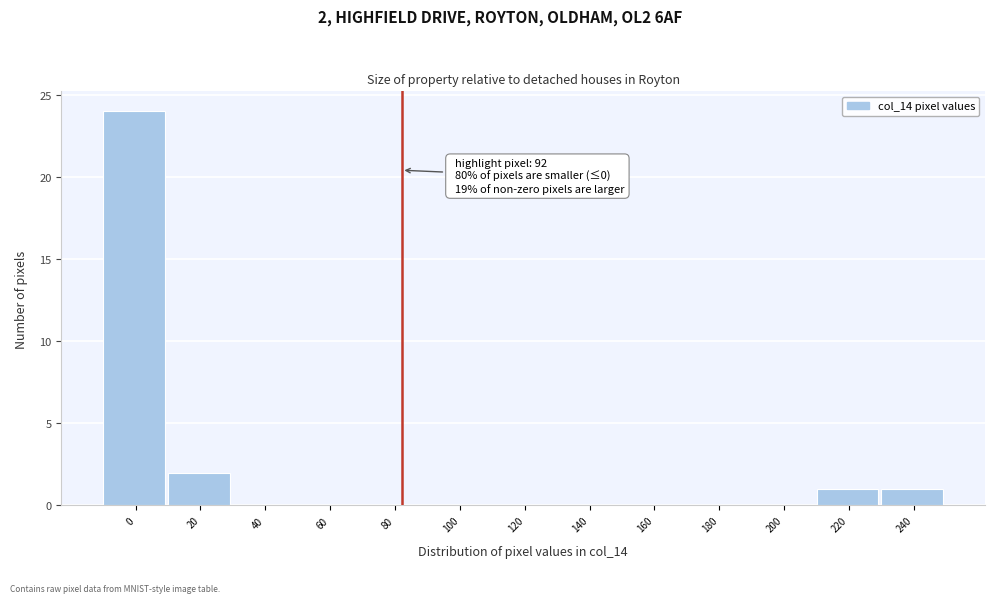

Reading left to right, list all the values displayed in this chart.

0=24	20=2	40=0	60=0	80=0	100=0	120=0	140=0	160=0	180=0	200=0	220=1	240=1